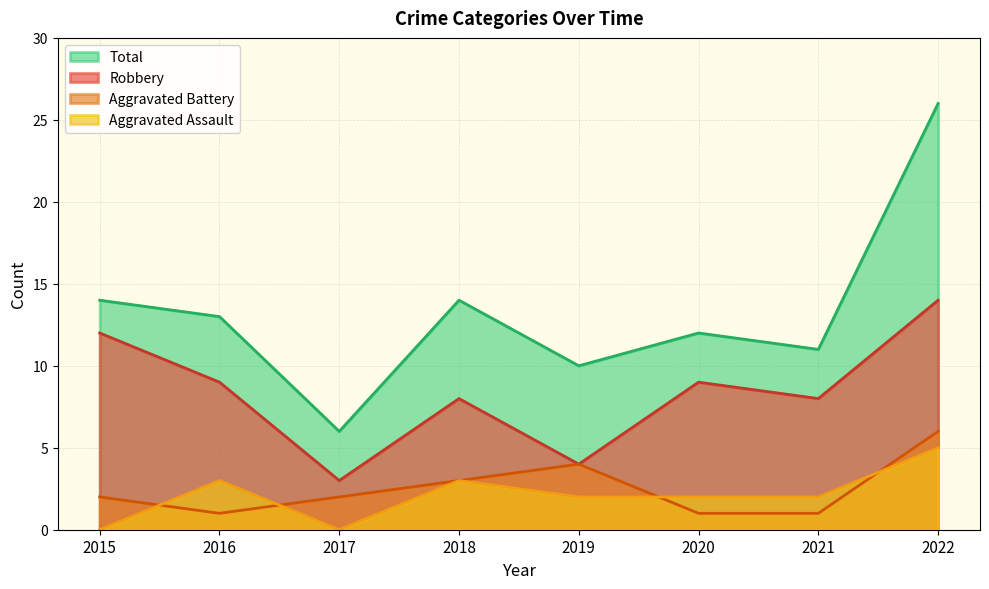

Where is the first local maximum for Total?

2018